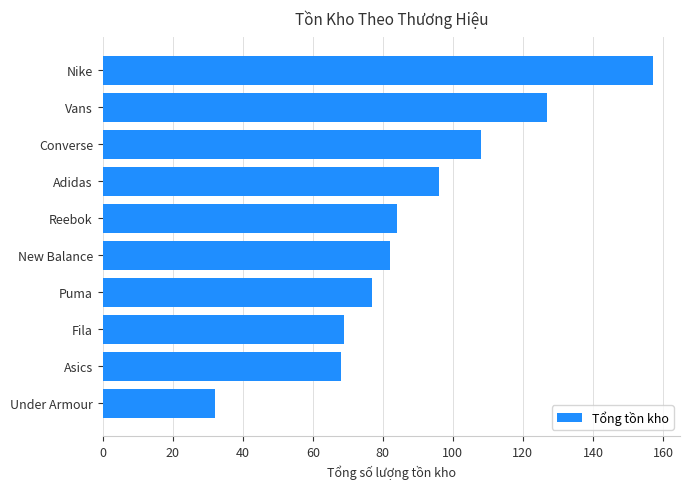

How many series are shown in this chart?

1